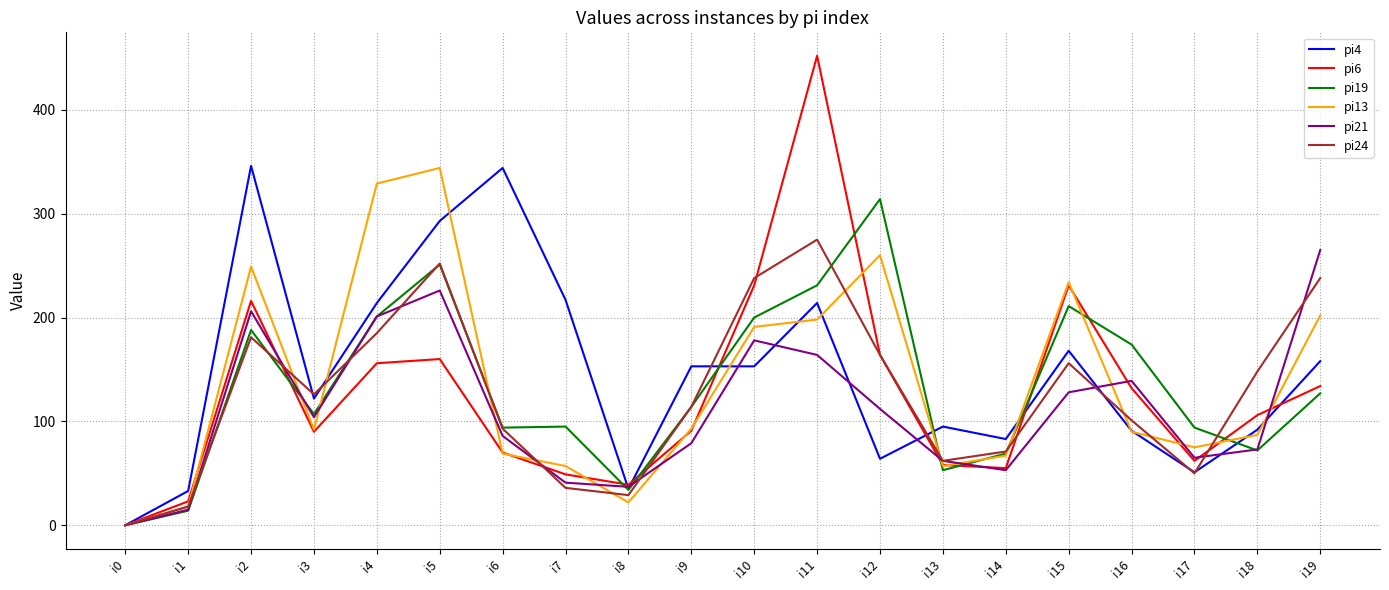

True or false: pi19 and pi4 cross at least once.

True